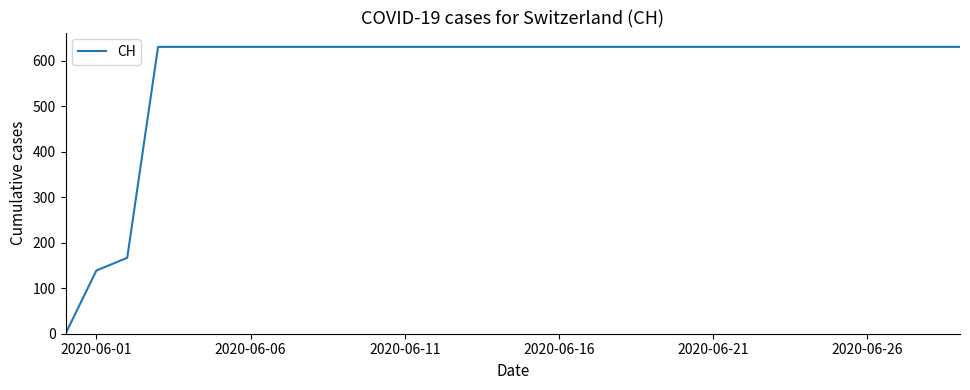

What is the greatest value displayed?

631